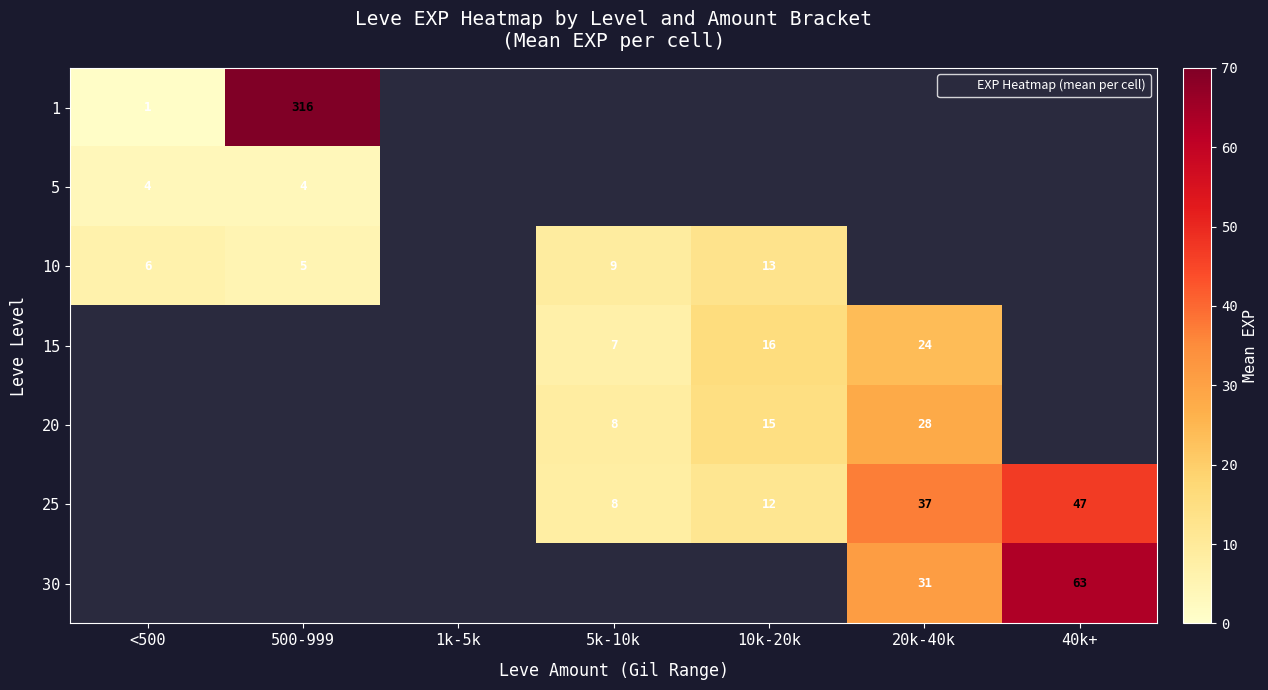

How many values in the 25 series exceed 8?

3